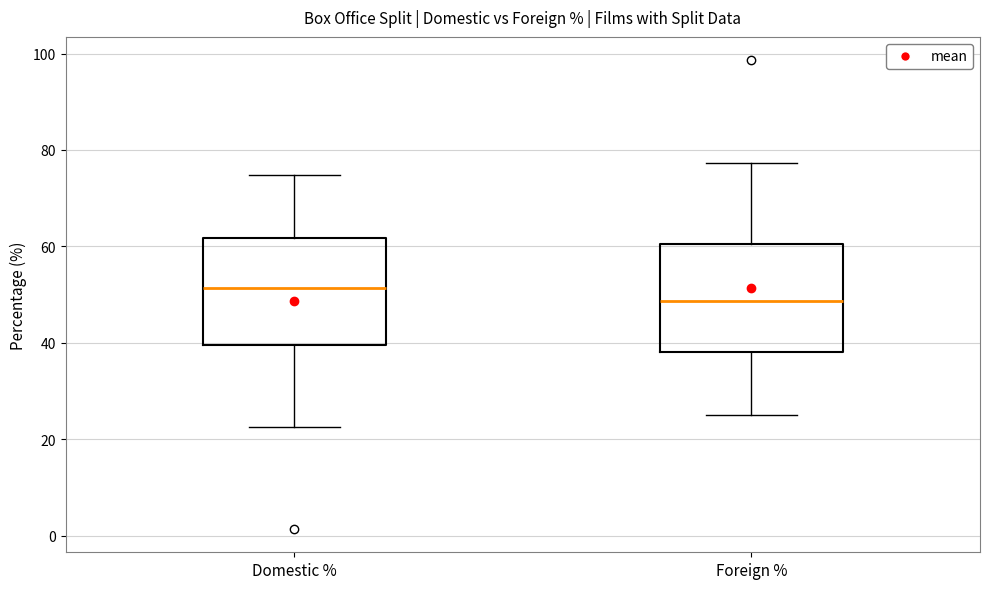

Reading left to right, transcribe this box plot: for each box, give where its median line is, the range the box spans, and where its two whiskers end, as read against the y-axis. The values are not printed on the chart, so give them approximately, as read against the axis.

Domestic %: median 52, box 40 to 62, whiskers 22 to 74
Foreign %: median 48, box 38 to 60, whiskers 26 to 78